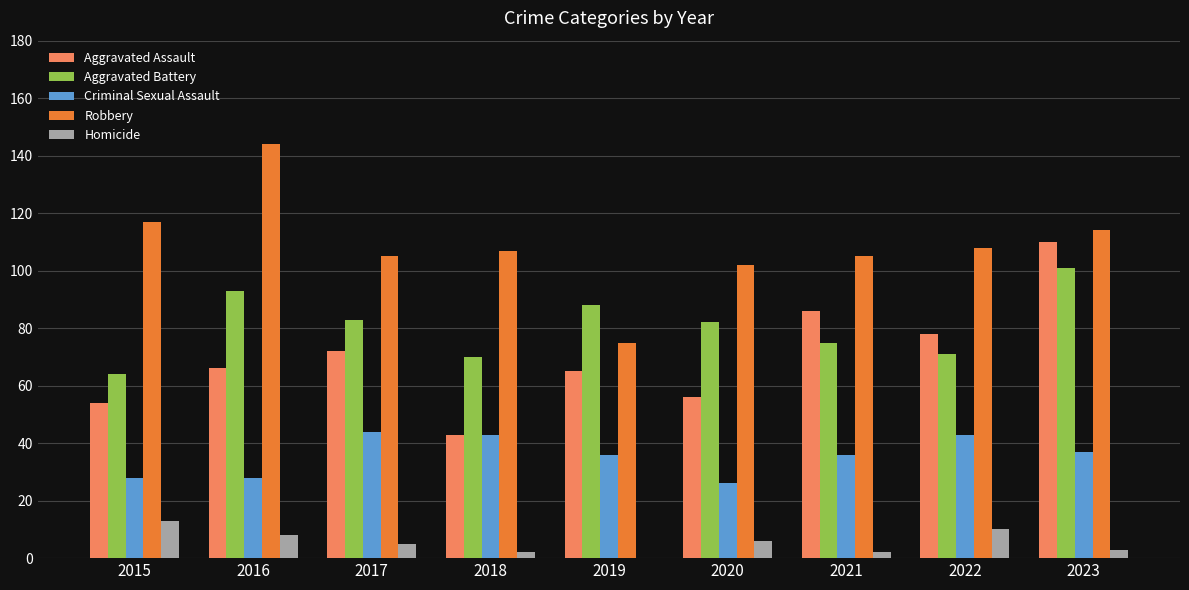

What is the spread (max minus min) of values at 2015?

104